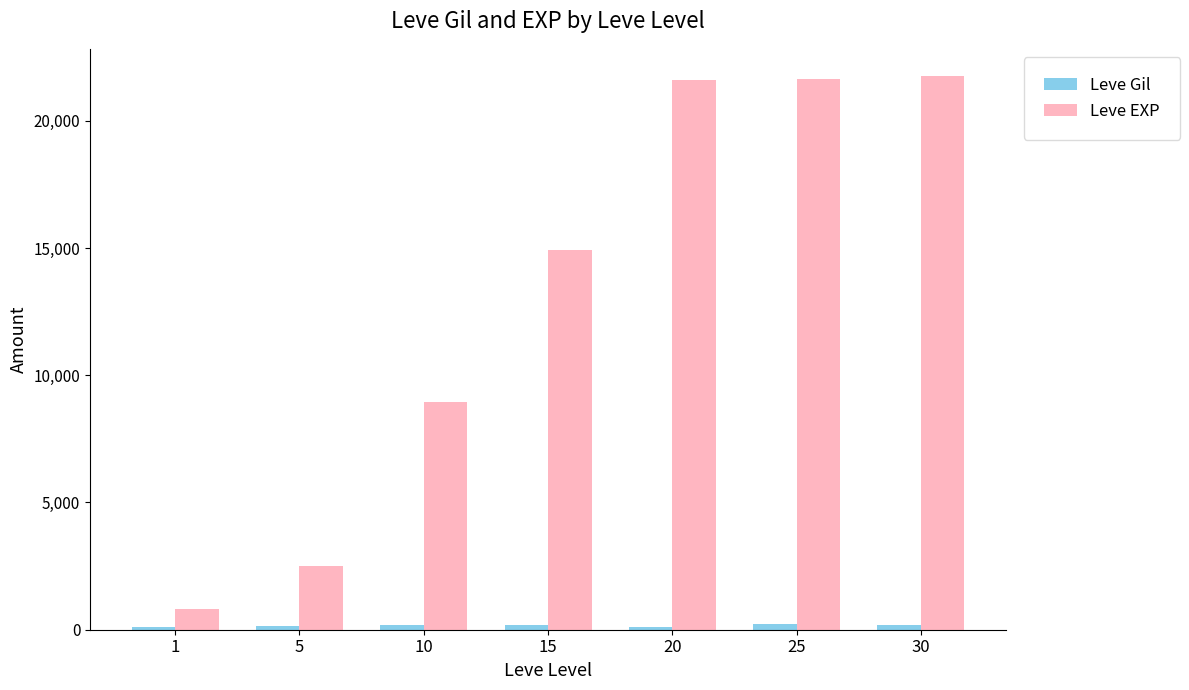

What is the value of the Leve Gil bar at the 3rd from the left?

169